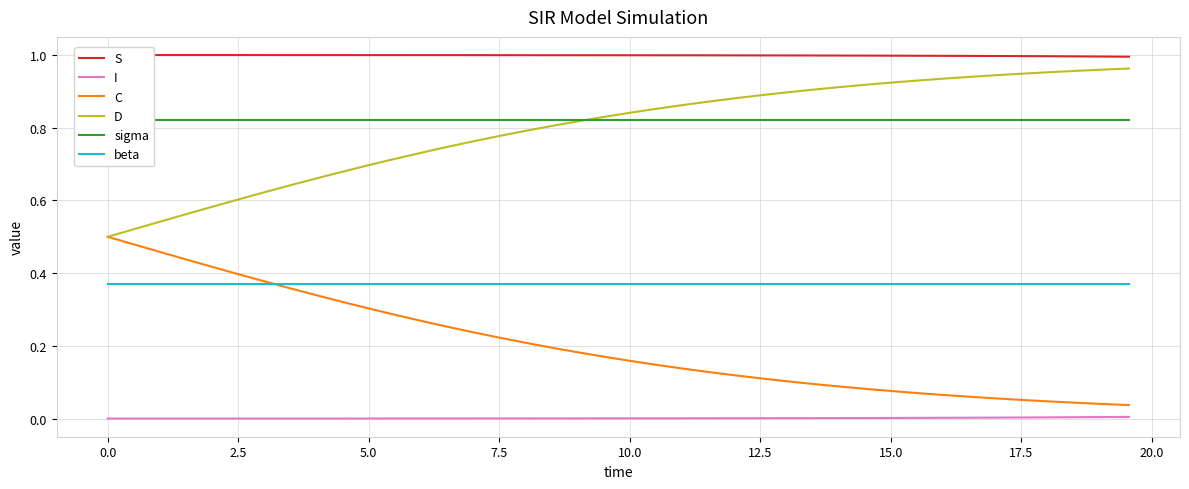

True or false: D and beta intersect in this chart.

False